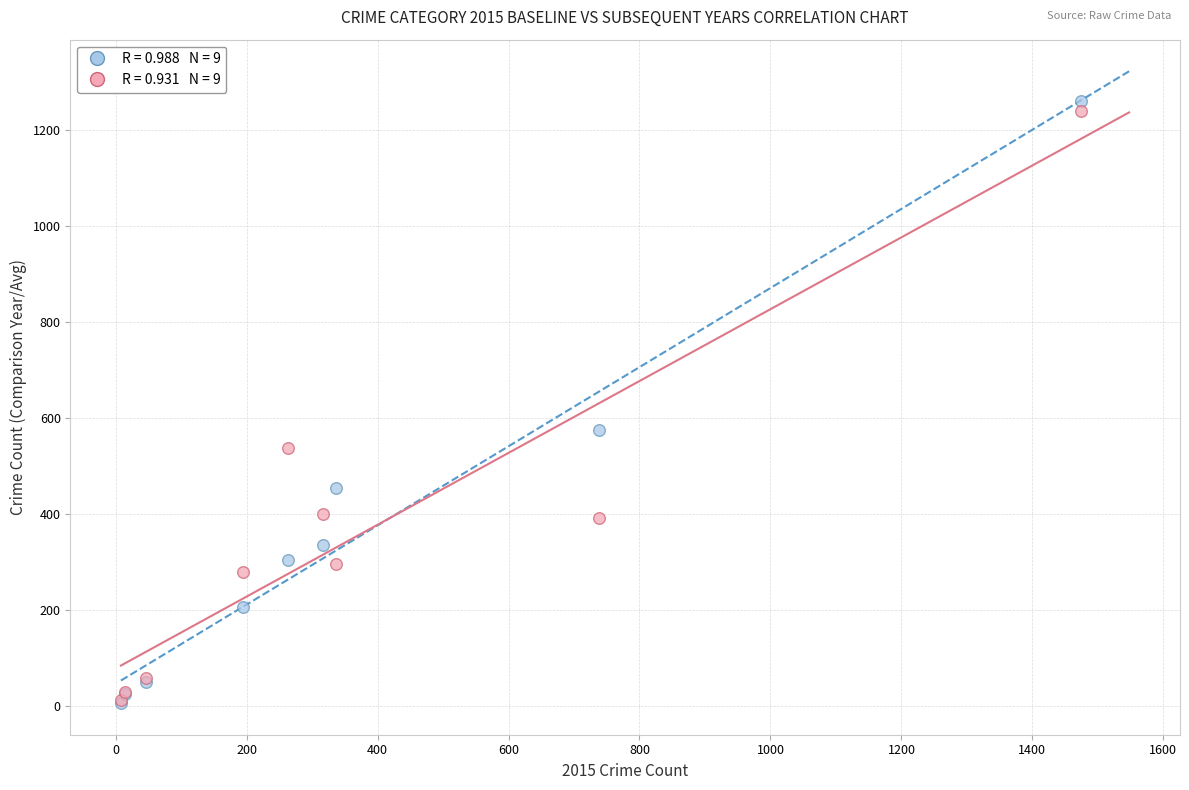

Across all series, what Y value is closest to 633?

576.0